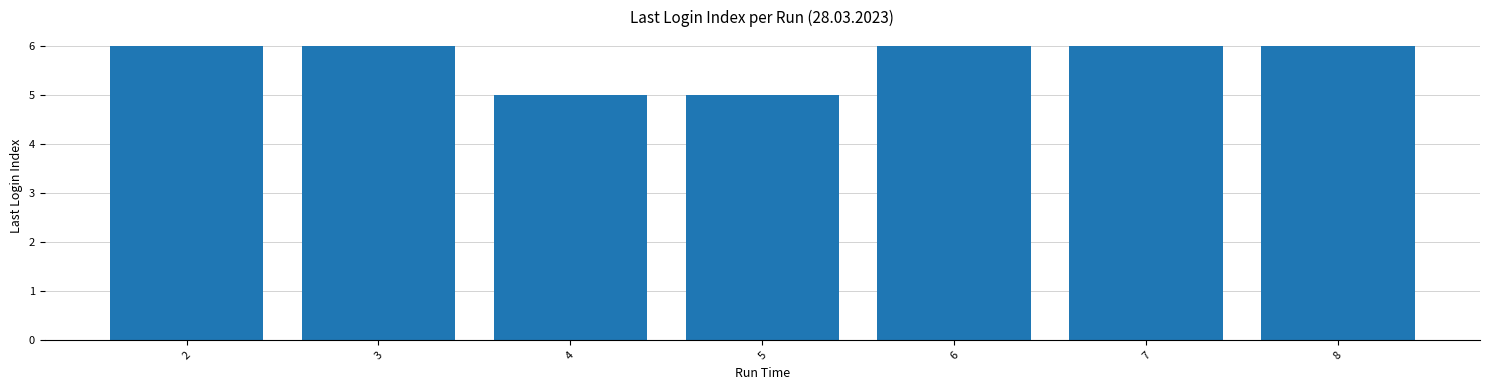

What is the ratio of the value at 5 to the value at 3?

0.8